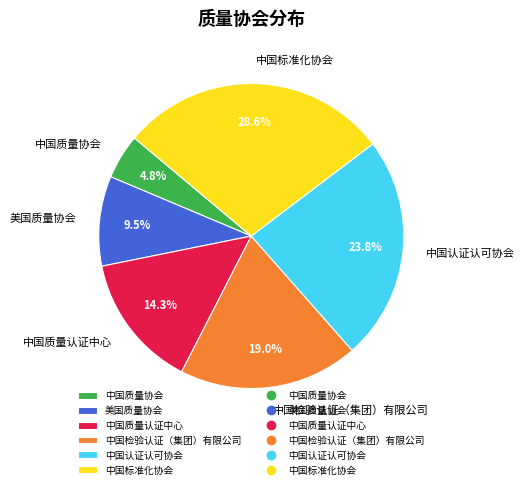

How many slices are in this pie chart?

6